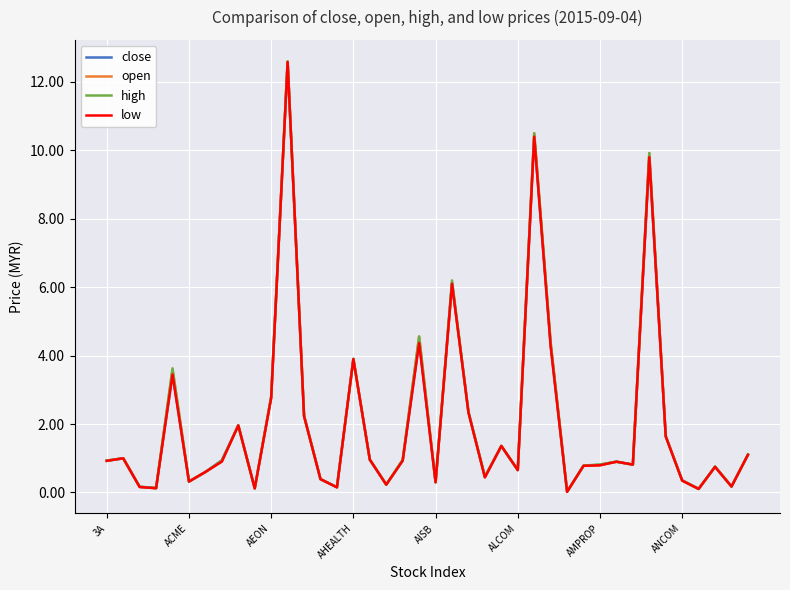

What is the highest value of the high series?

12.6